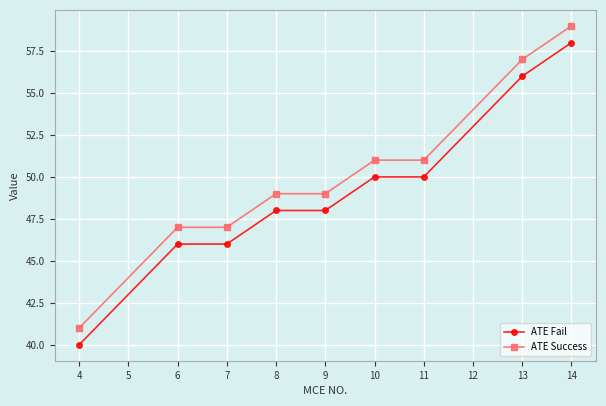

Read the ATE Success value at 7.

47